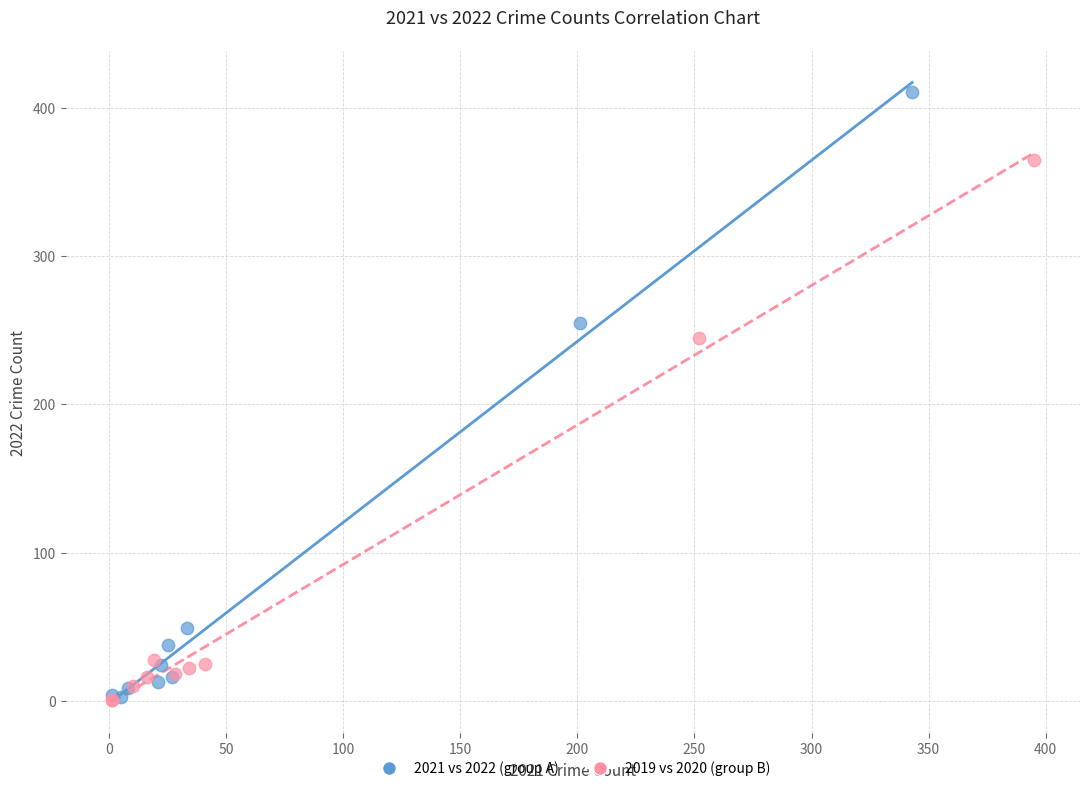

Which series contains the highest Y value?

2021 vs 2022 (group A)